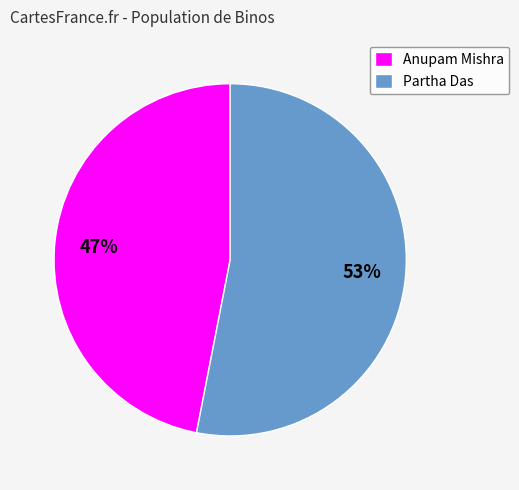

To the nearest percent, what is the average slice percentage?

50%